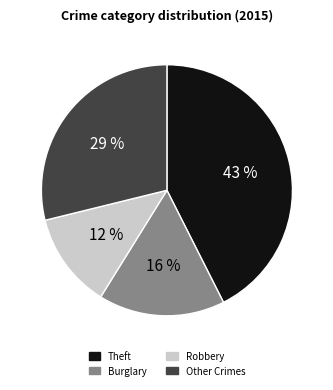

True or false: Theft accounts for 43% of the total.

True